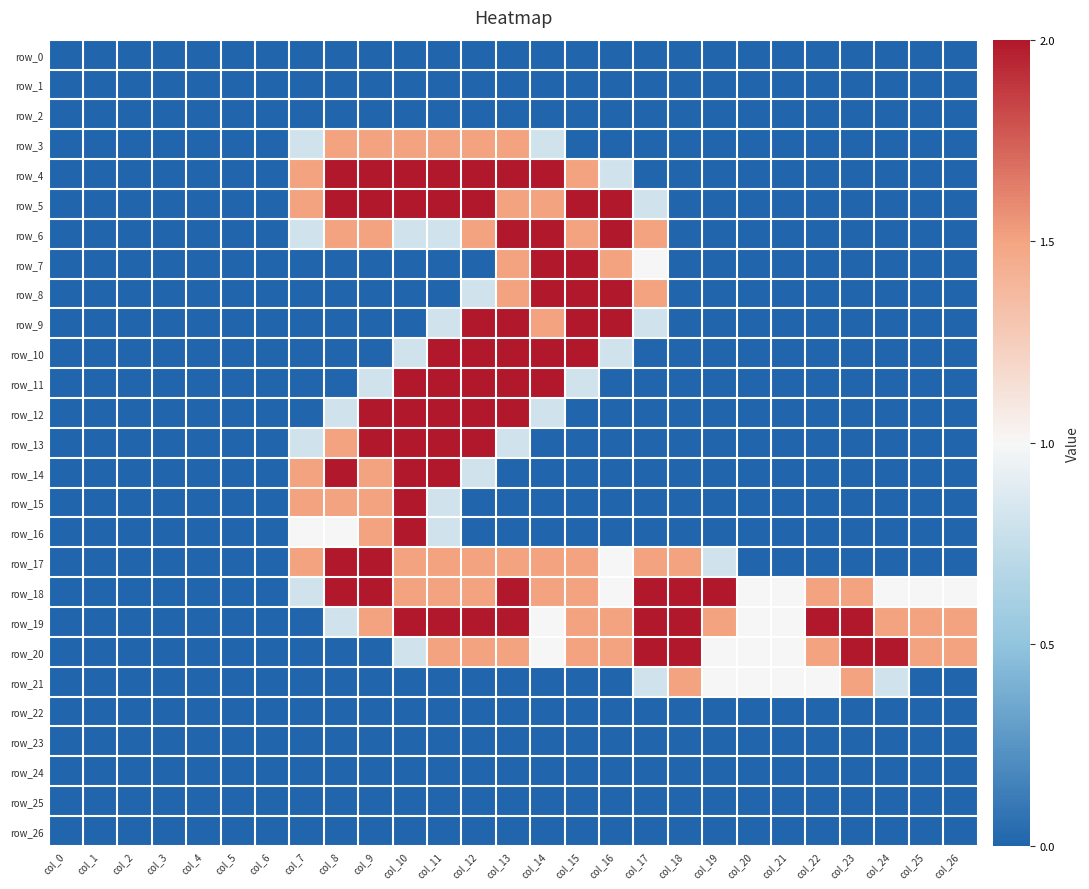

True or false: row_12 has a value of 0.0 at col_1.

True